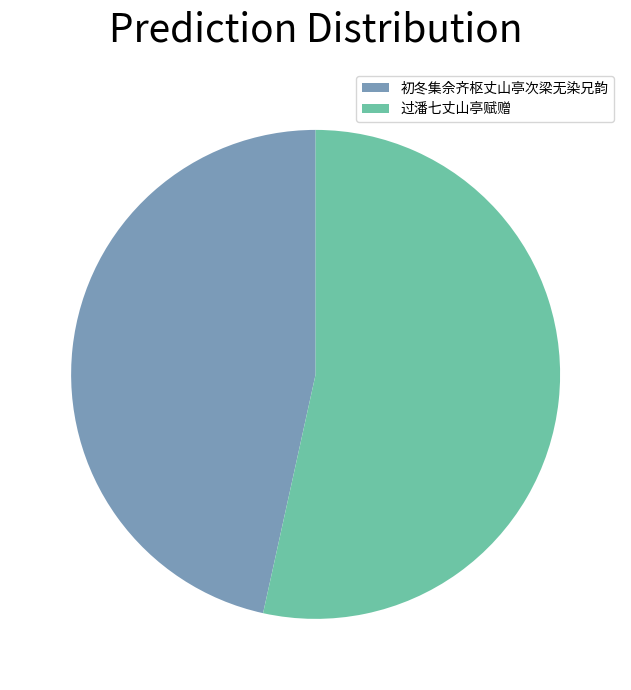

Which category has the biggest portion of the pie?

过潘七丈山亭赋赠